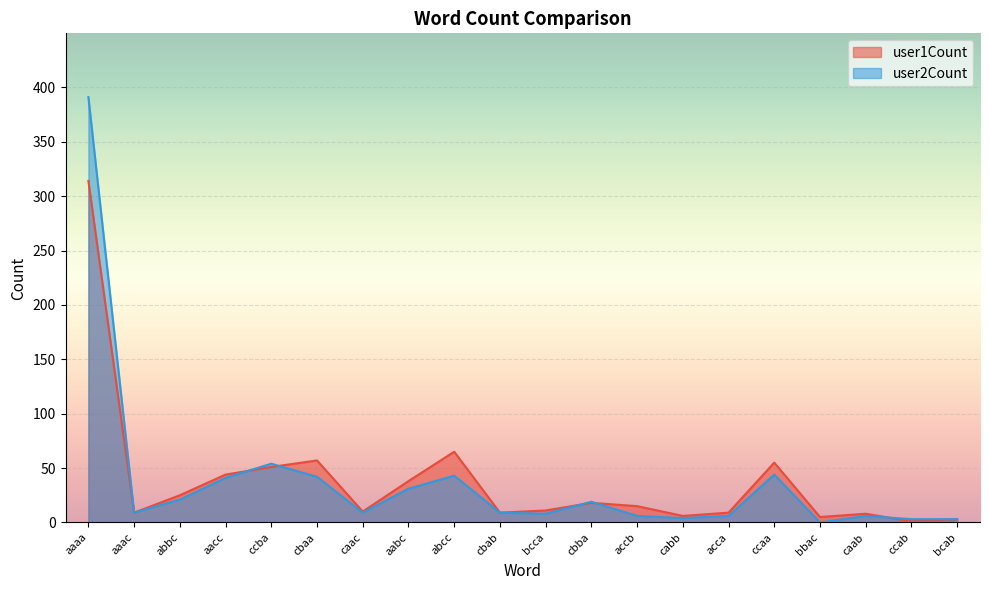

At which category does the chart reach its peak across all series?

aaaa